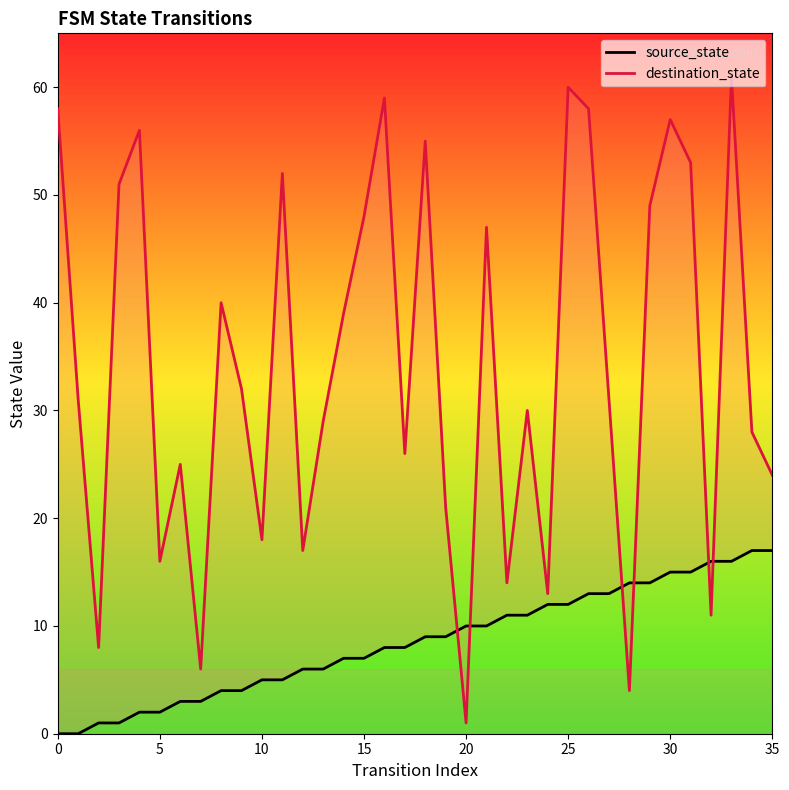

At 14, list the series in order from largest to smallest.

destination_state, source_state